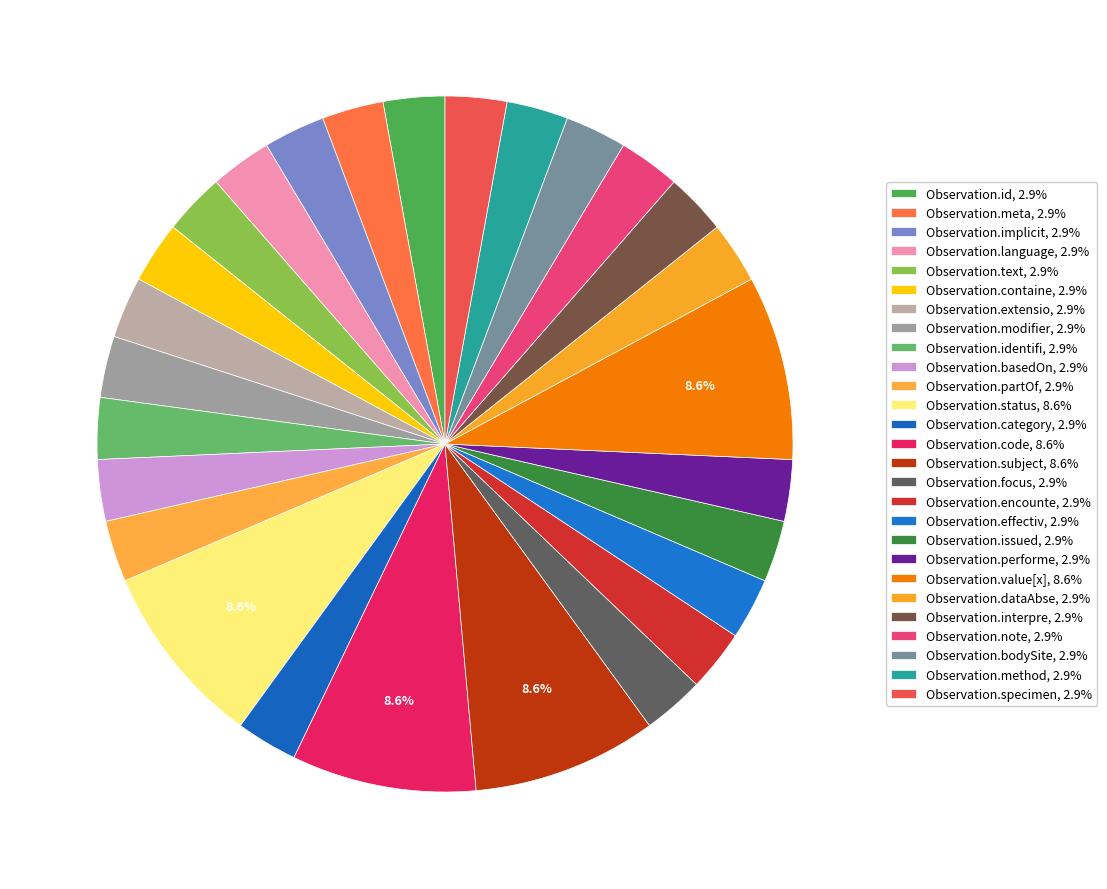

Which slice is the largest?

Observation.status